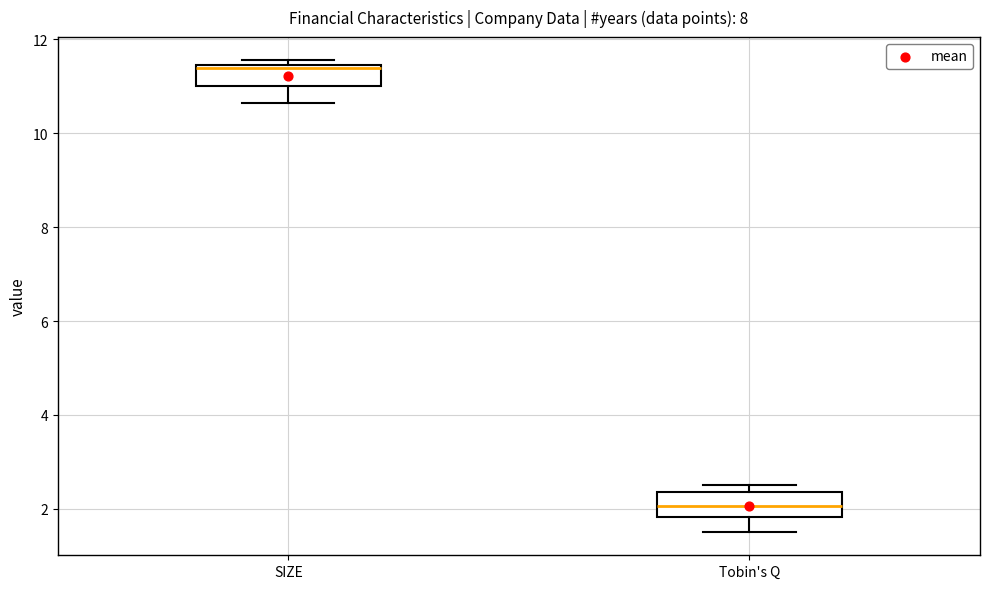

Which box's median line is the lowest?

Tobin's Q